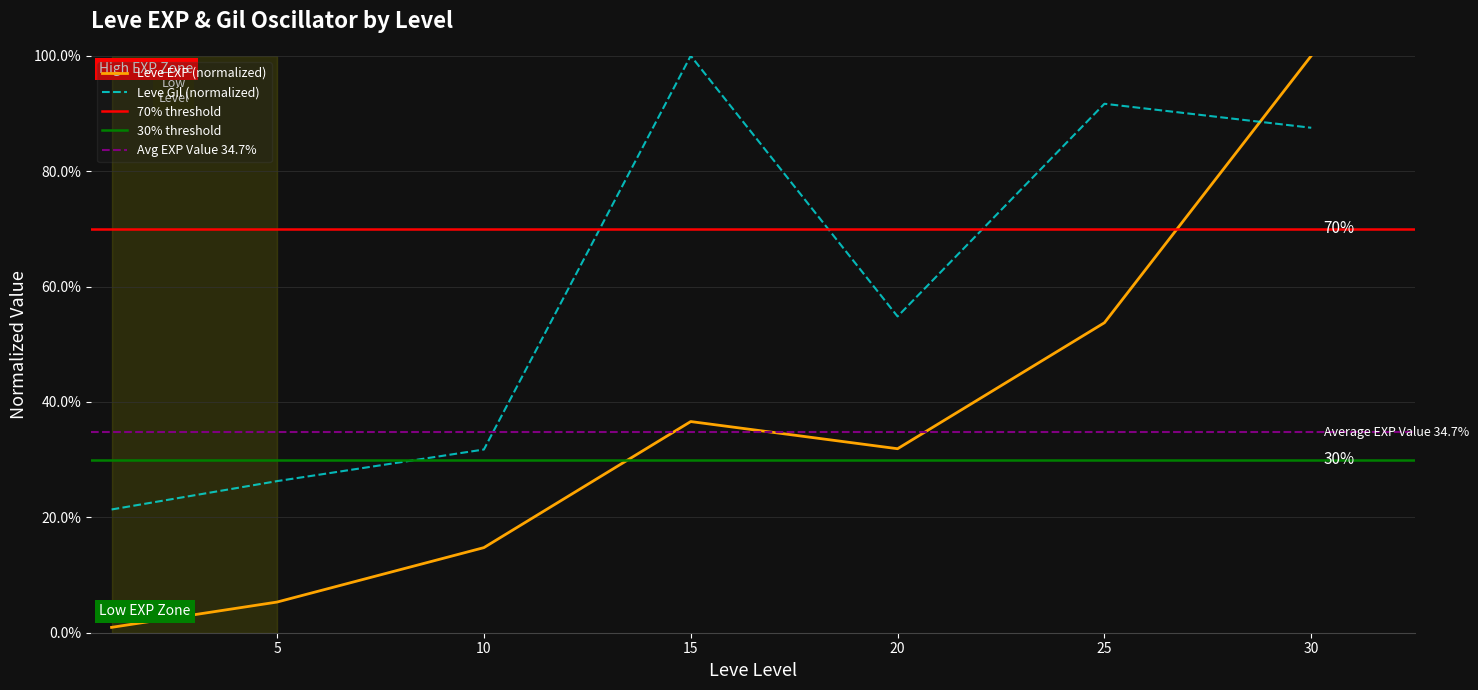

Does the chart have visible grid lines?

Yes